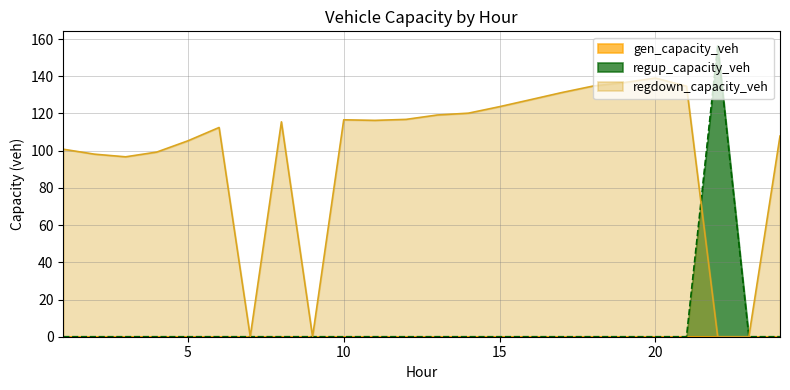

Where is regup_capacity_veh nearest to the value 78?

1